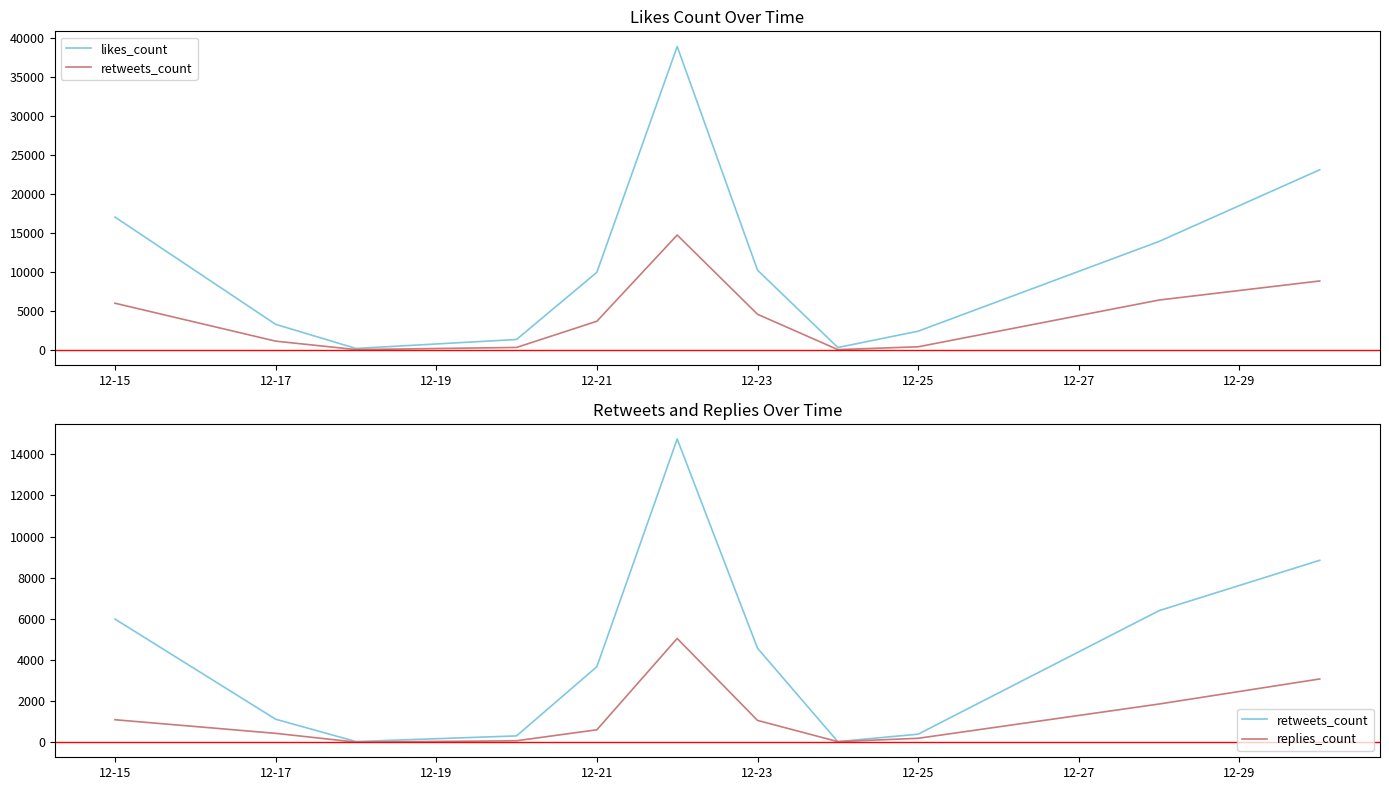

How many values in the likes_count series exceed 9966?

5